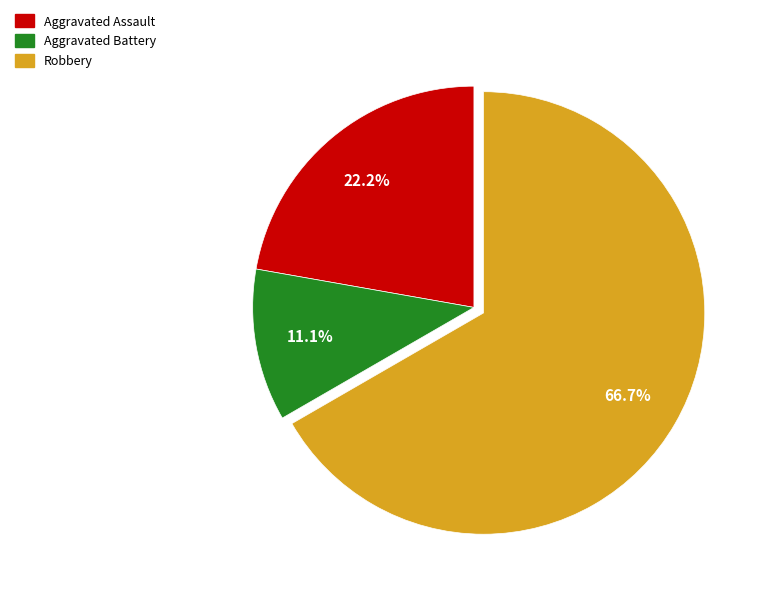

To the nearest percent, what is the difference between the largest and smallest slice percentages?

56%